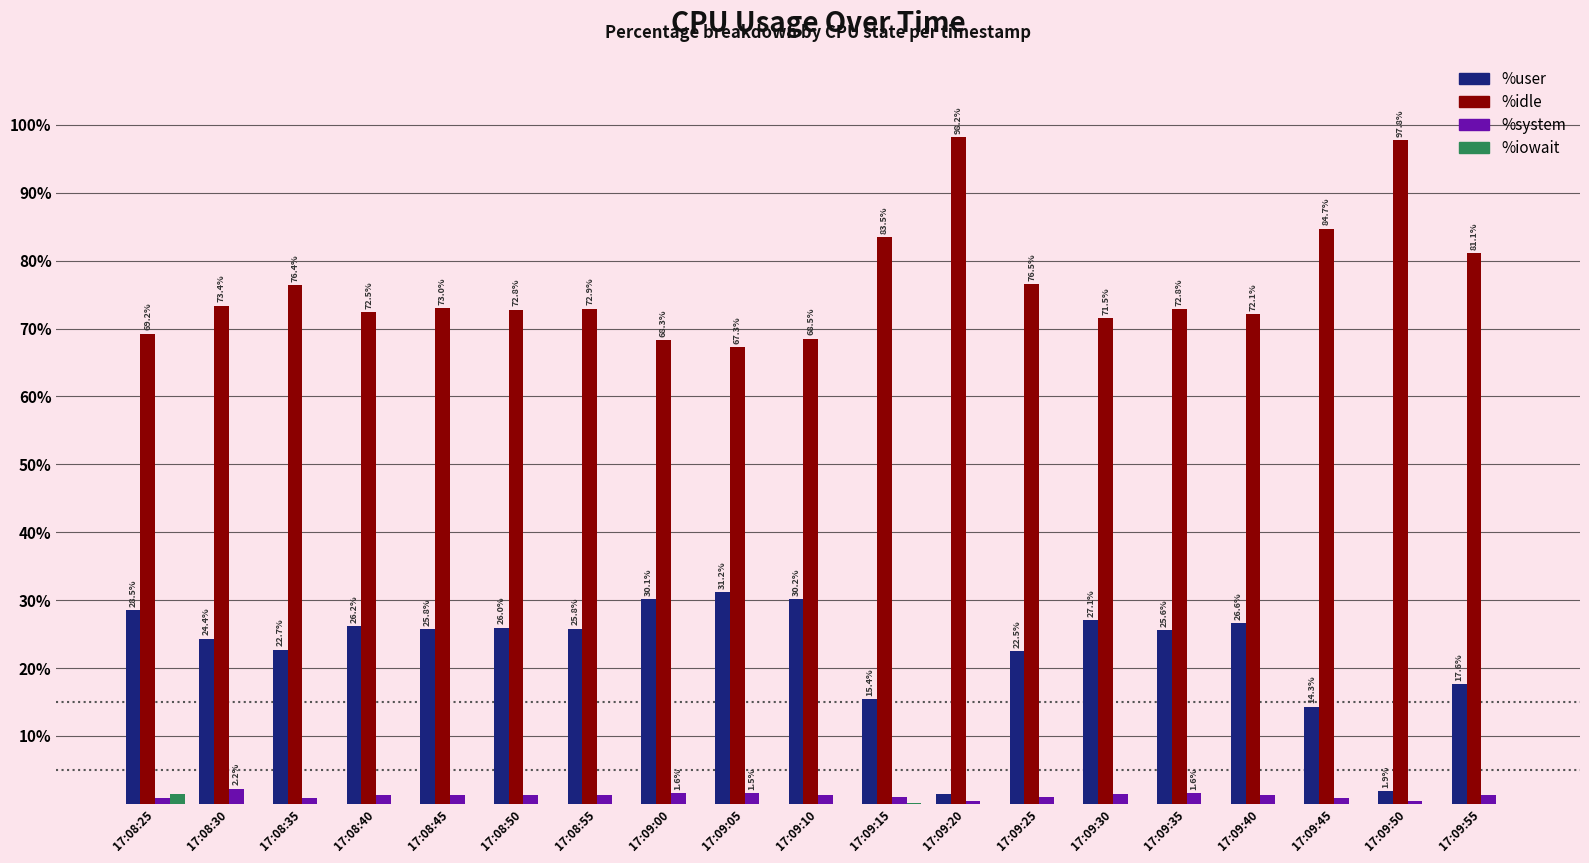

The %iowait series shows 0.0 at 17:08:50. True or false?

True